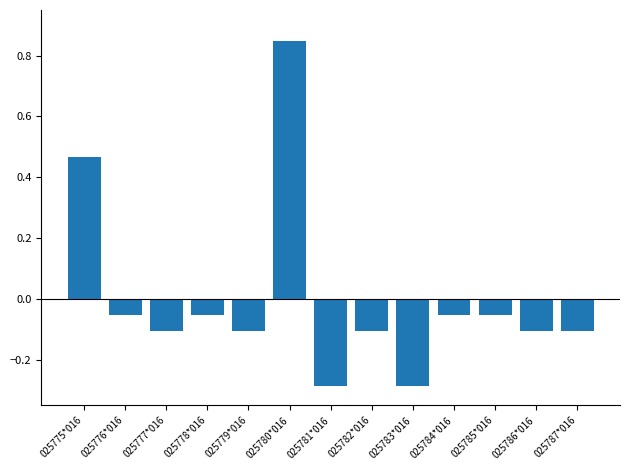

How many values are below zero?

11